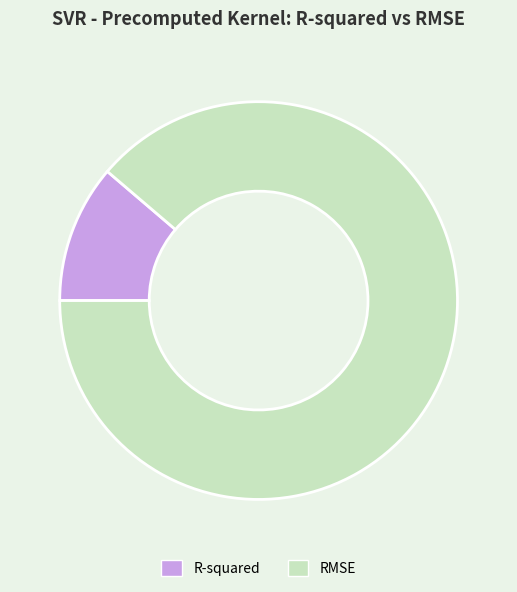

What is the largest slice in the pie chart?

RMSE